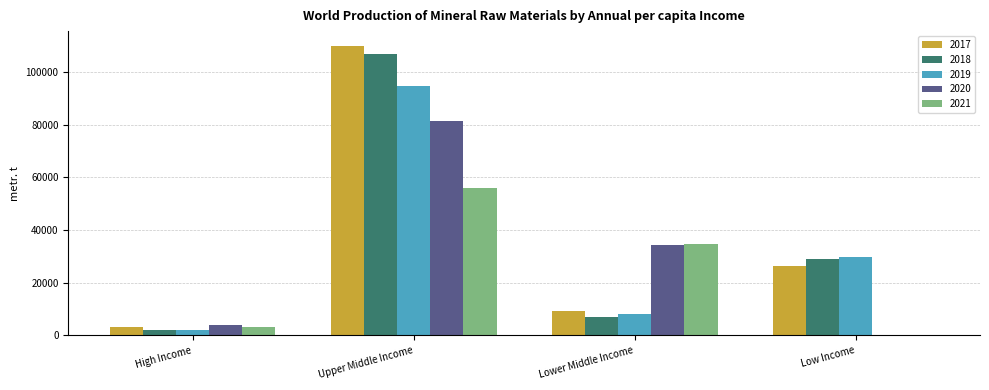

What are all the series names shown in the legend?

2017, 2018, 2019, 2020, 2021